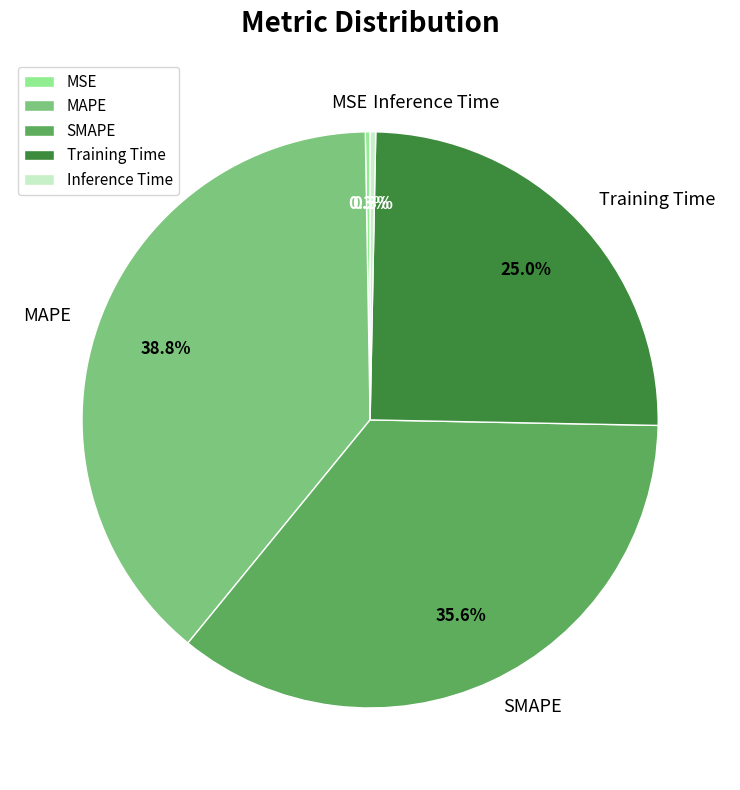

What portion of the pie excludes Training Time?

75.0%